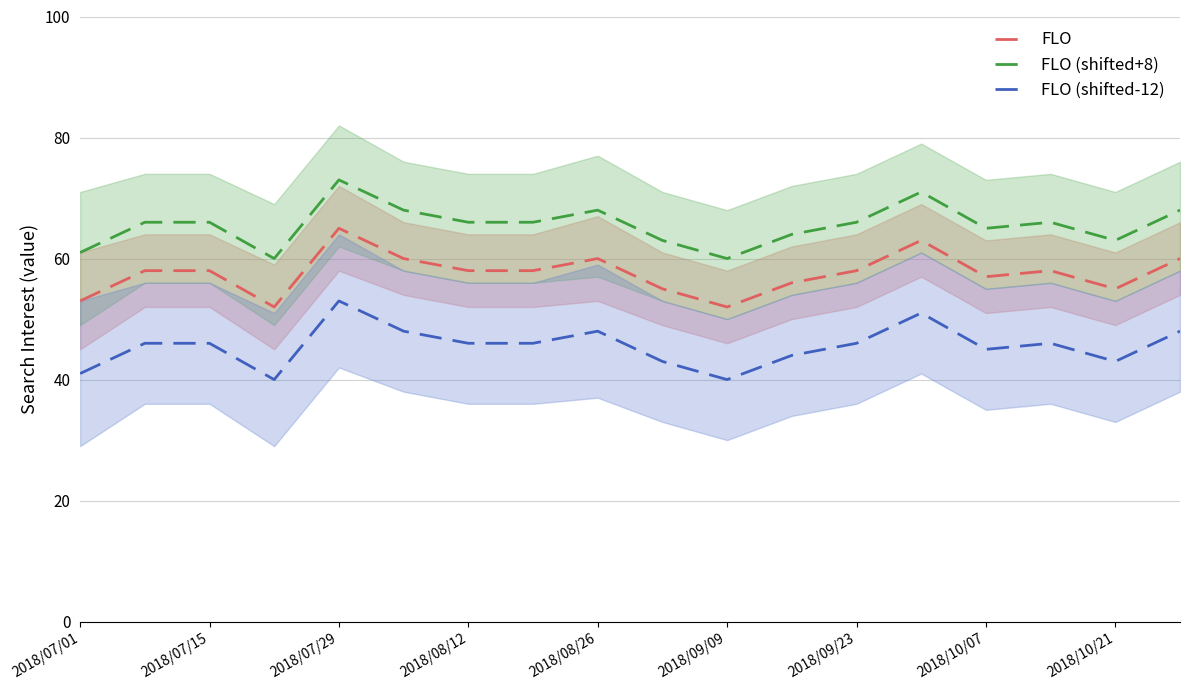

True or false: FLO (shifted-12) and FLO (shifted+8) cross at least once.

False